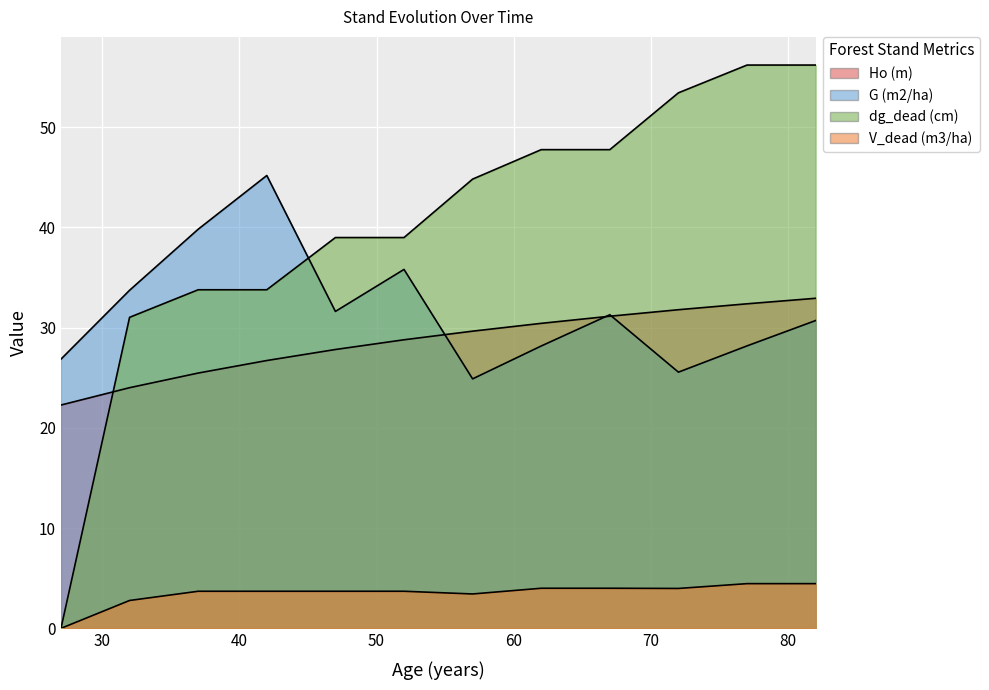

Which has a higher value, 62 or 27?

62